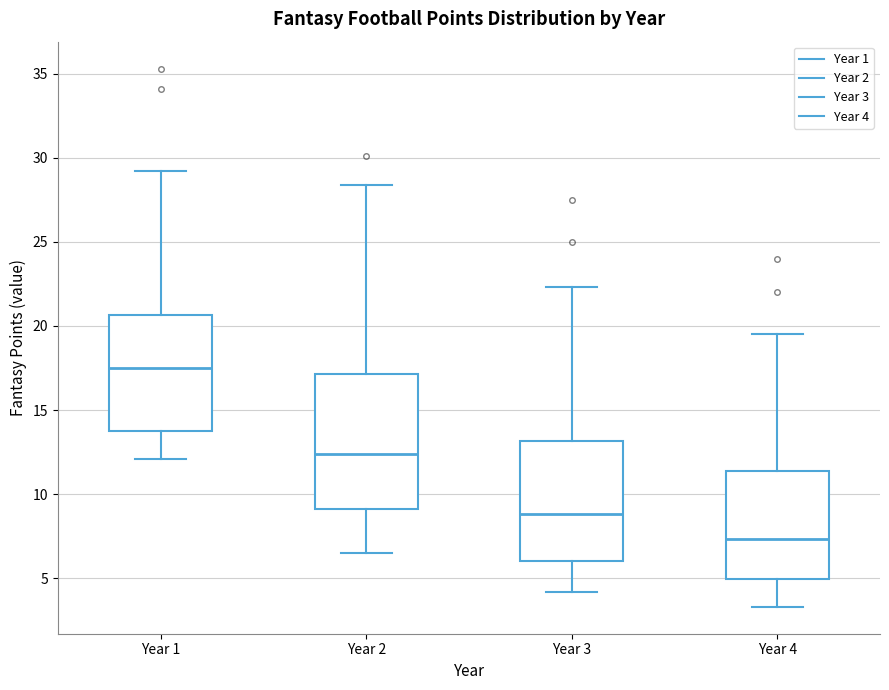

Where is the lower edge of the box for Year 3 on the y-axis? The values are not printed on the chart, so give them approximately, as read against the axis.

6.0